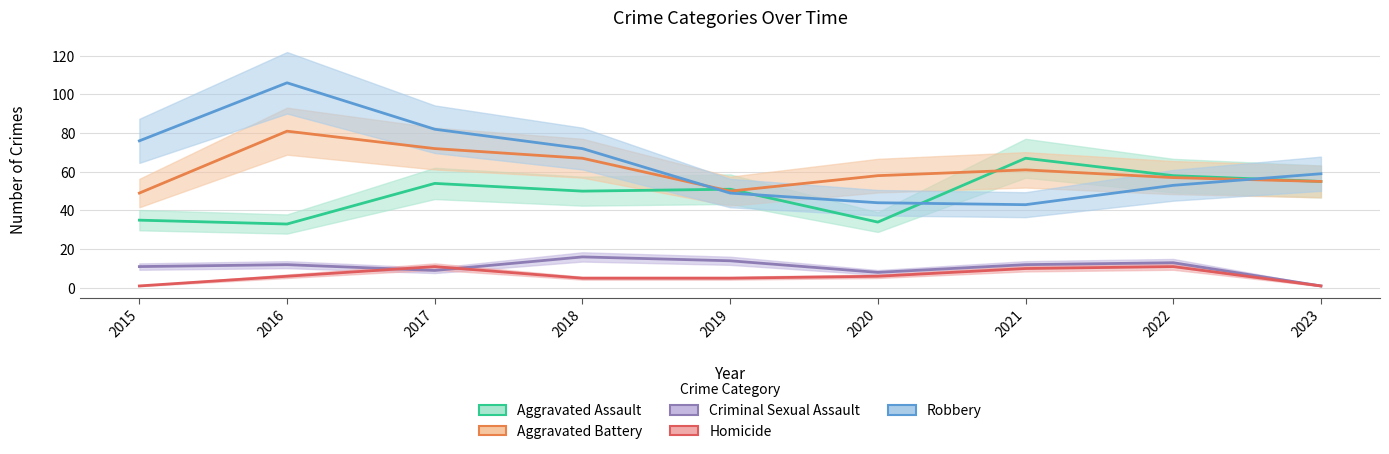

At which category is the sum across all series the highest?

2016